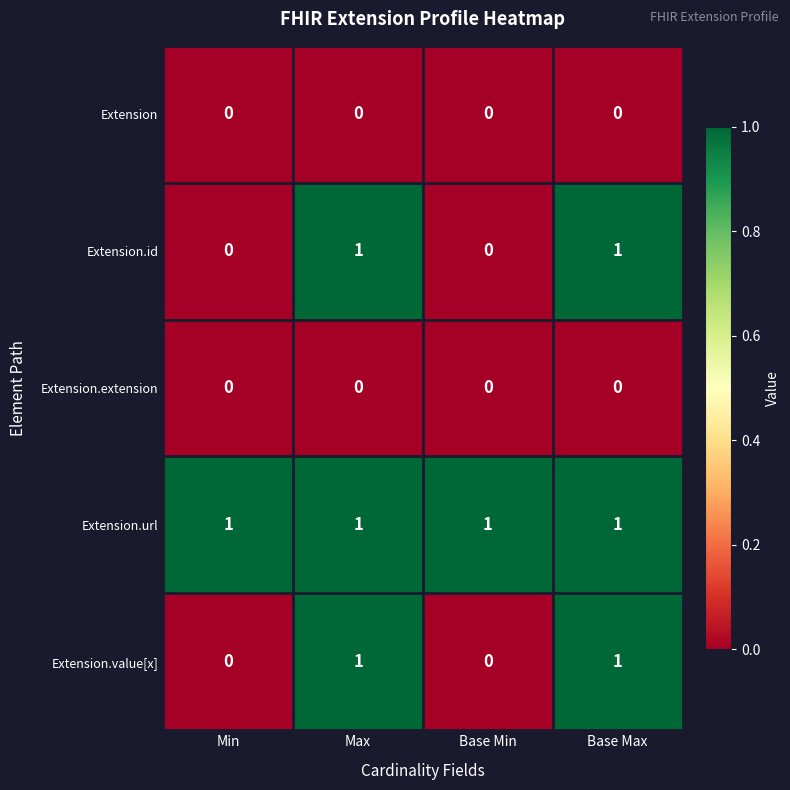

Which series has the largest total across all categories?

Extension.url